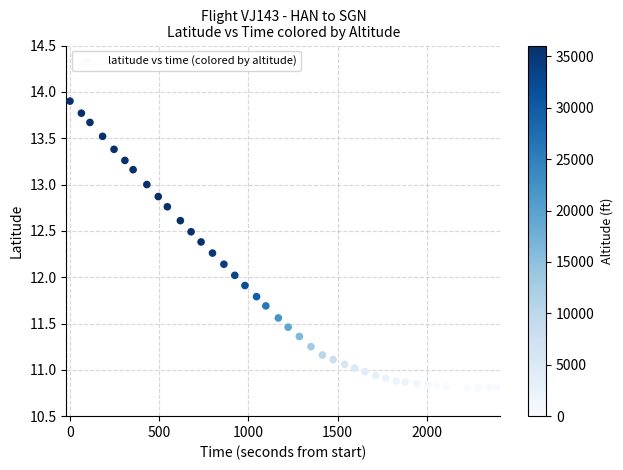

What is the range of Y values (max minus min)?

3.1